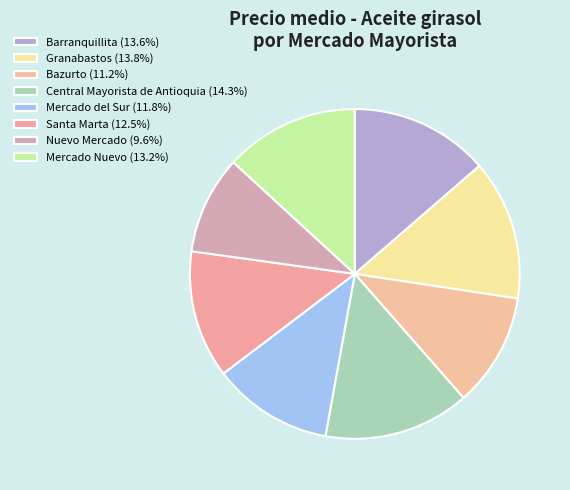

Which slice is the smallest?

Nuevo Mercado